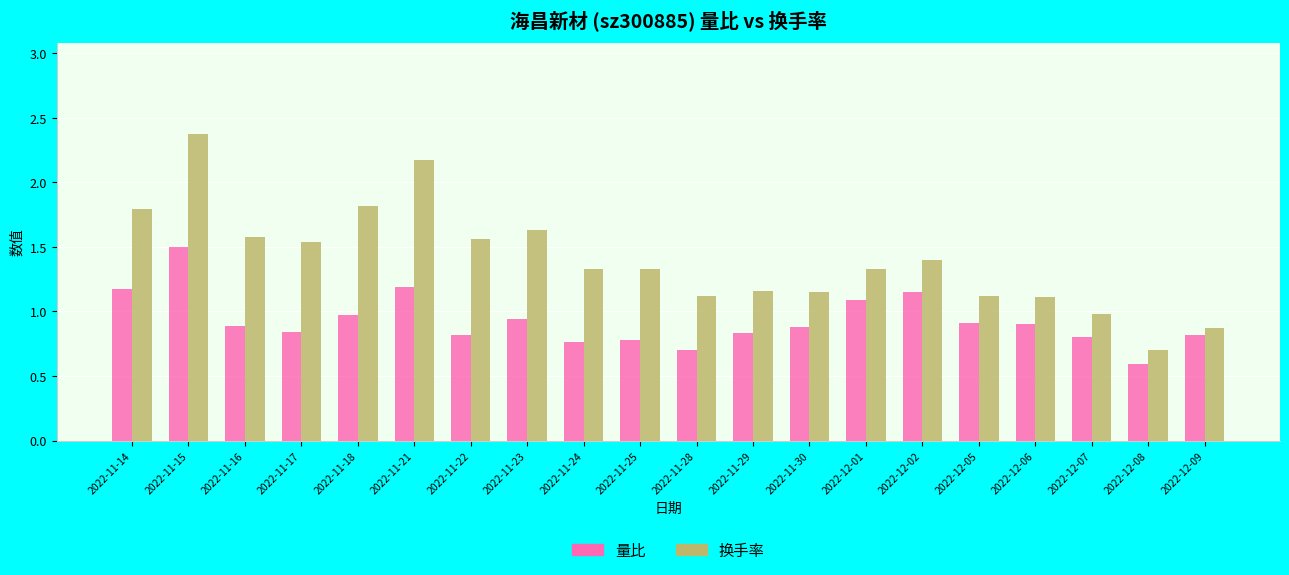

What is the difference between the second highest and minimum values in the 量比 series?

0.6